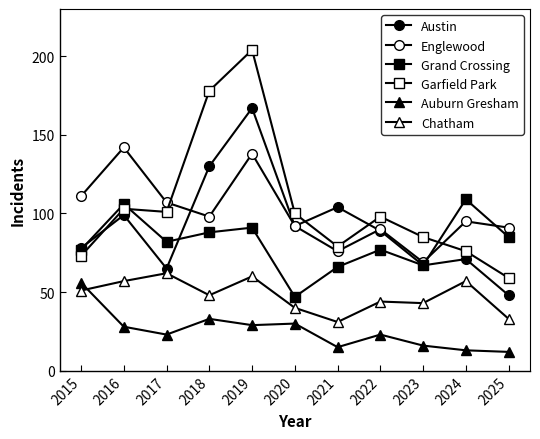

How many series are shown in this chart?

6